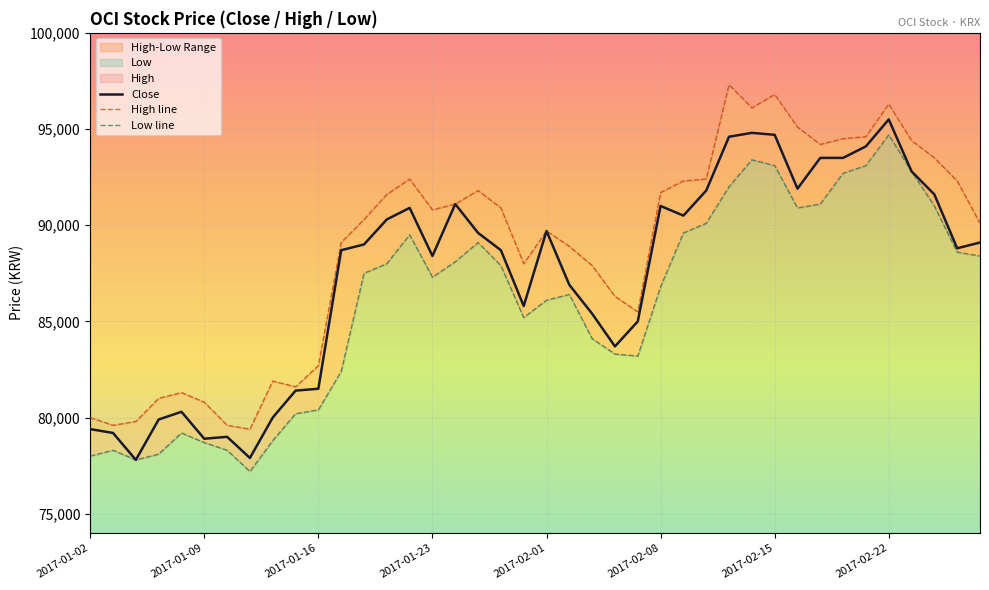

True or false: Low and Close cross at least once.

False